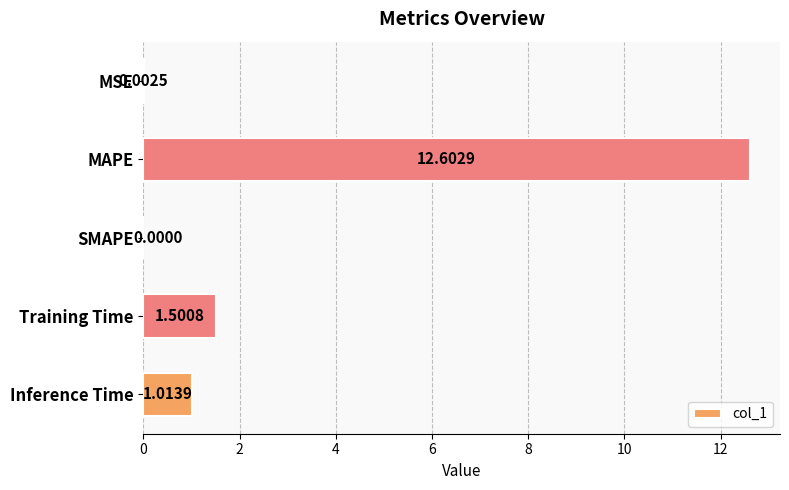

Which category has the highest value across all series?

MAPE